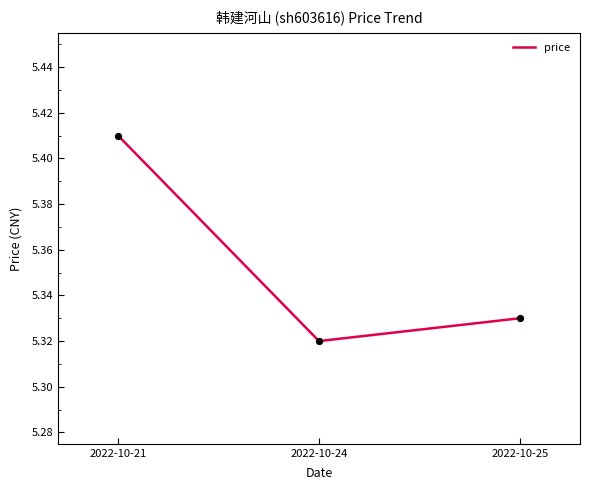

Between 2022-10-21 and 2022-10-24, which is larger?

2022-10-21